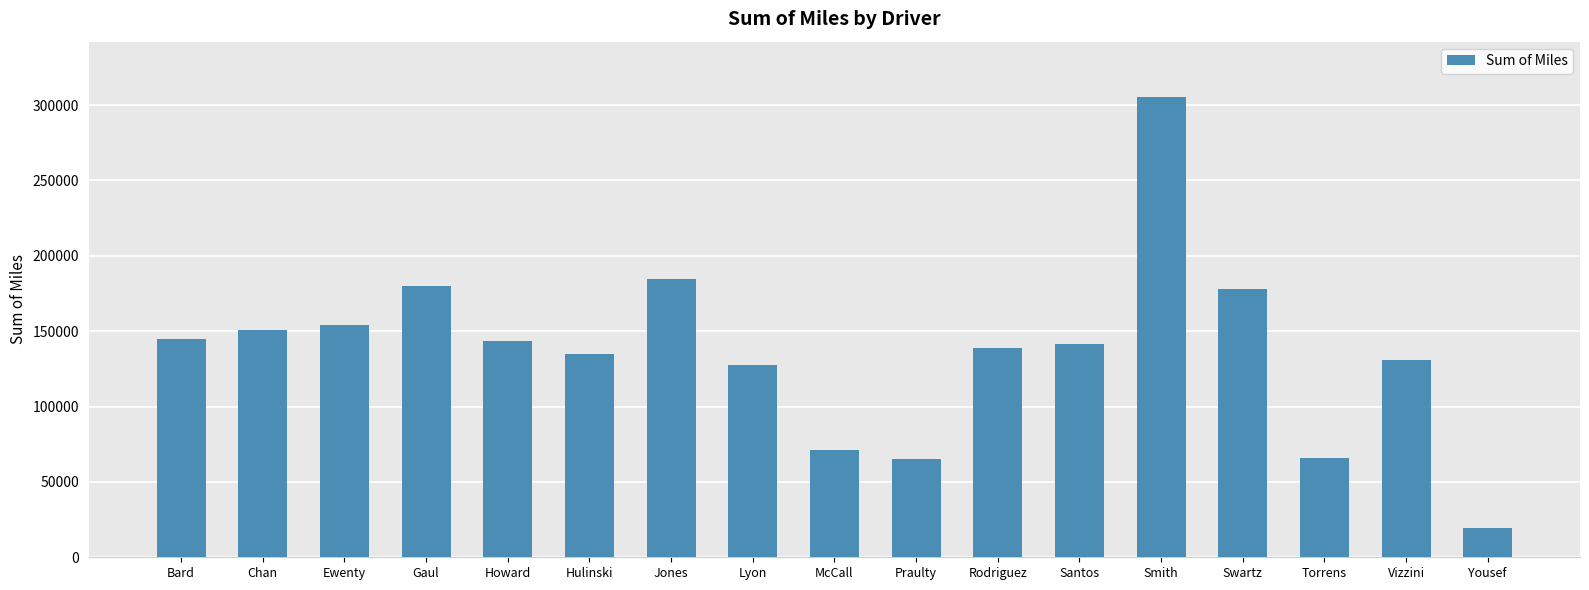

Which label corresponds to the smallest value in the chart?

Yousef